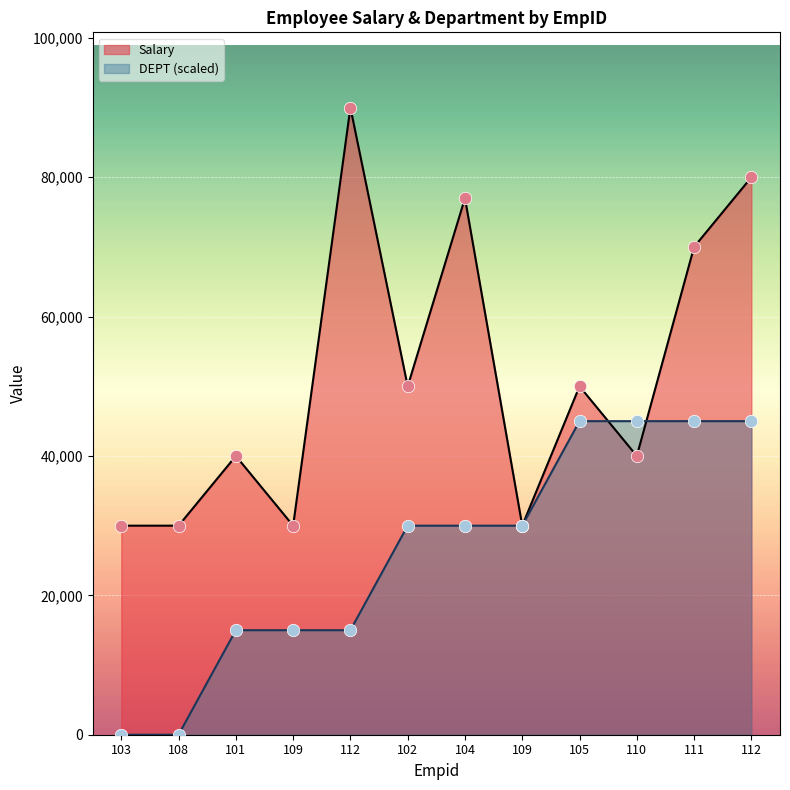

Which series contains the highest Y value?

Salary